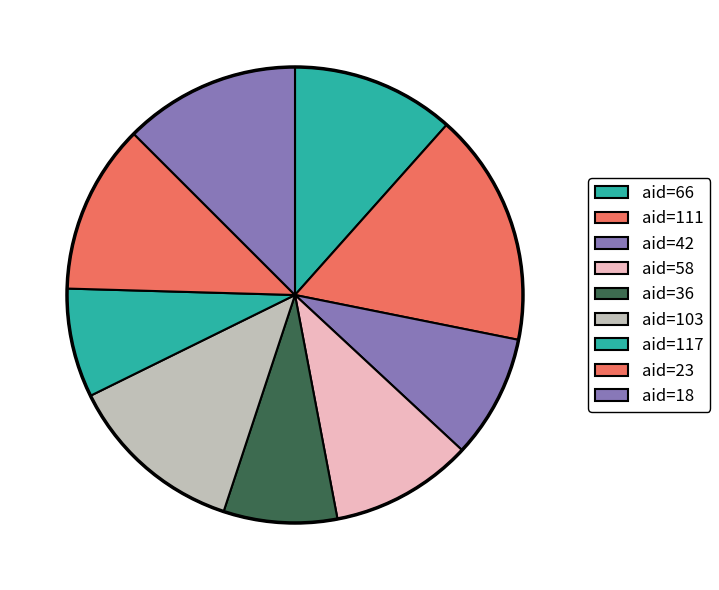

How many slices are in this pie chart?

9